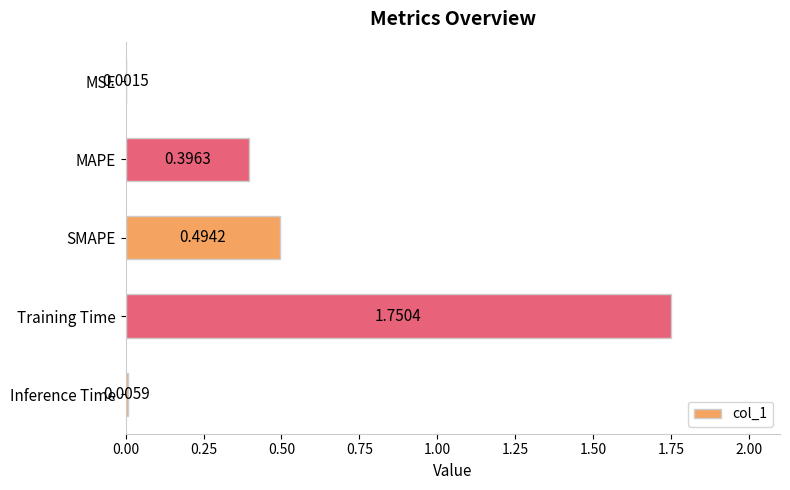

What is the sum of all values?

2.6